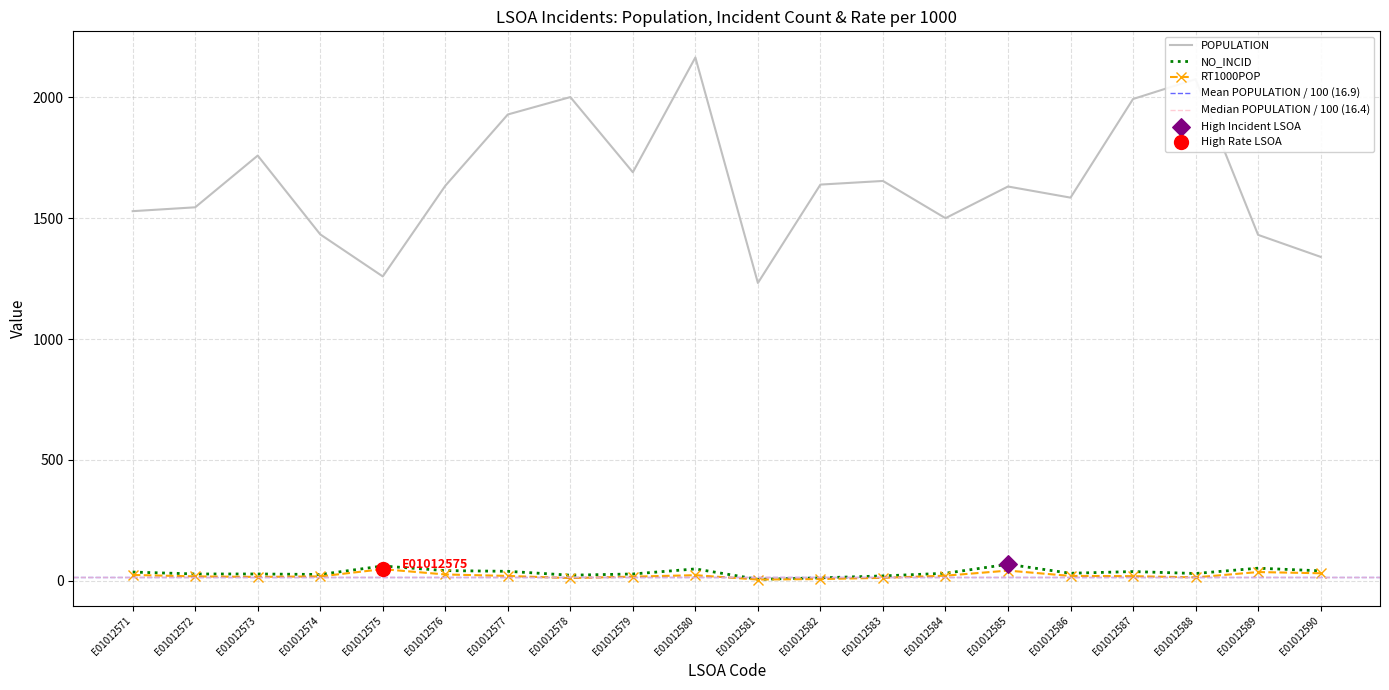

What is the total value across all series at E01012584?

1552